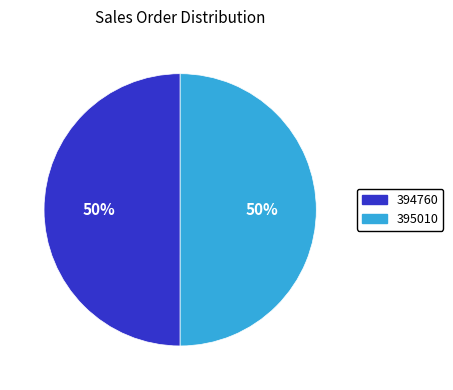

Is it true that 395010 is 36% of the pie?

False